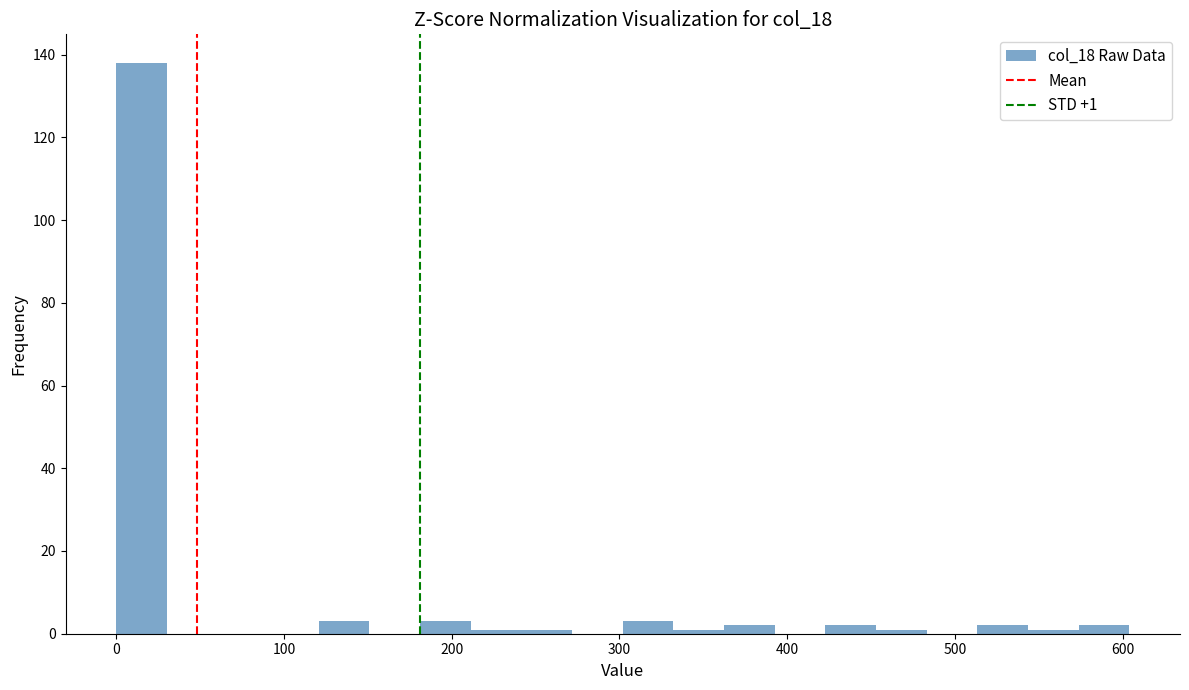

Read against the x-axis, roughly where is the centre of the tallest bar?

20